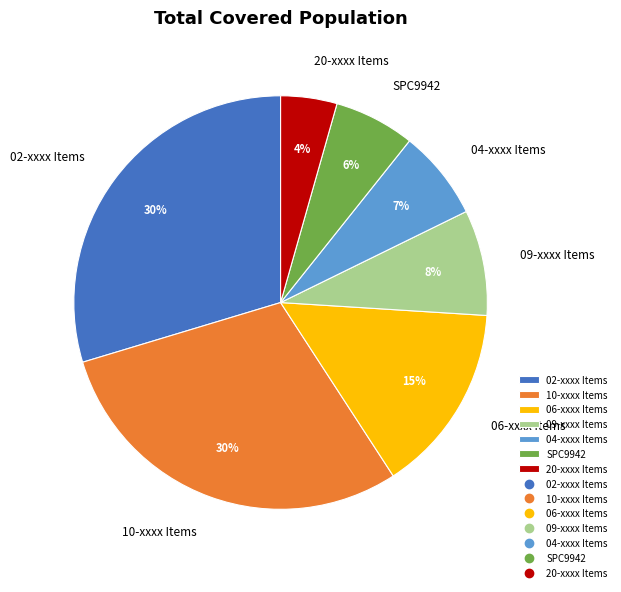

Which category has the smallest portion of the pie?

20-xxxx Items